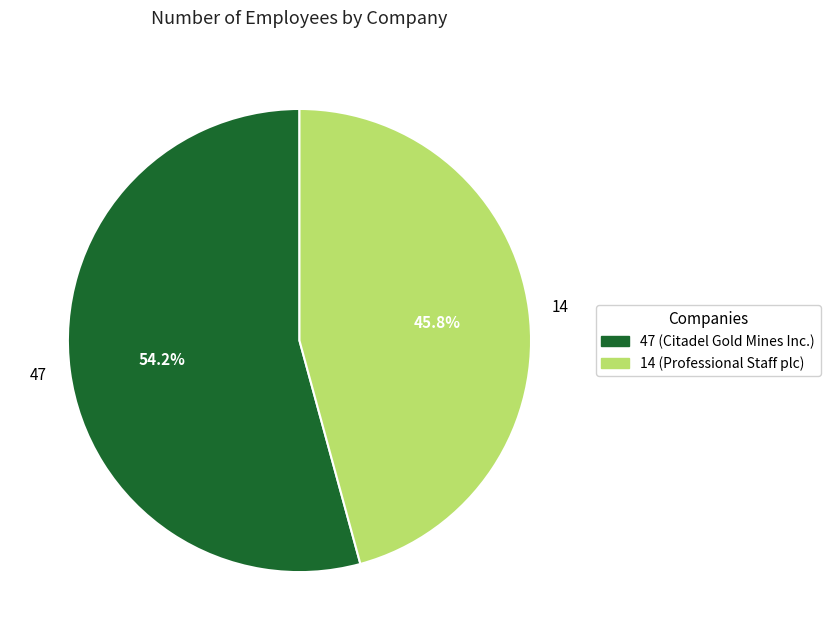

Count the number of slices in the pie.

2